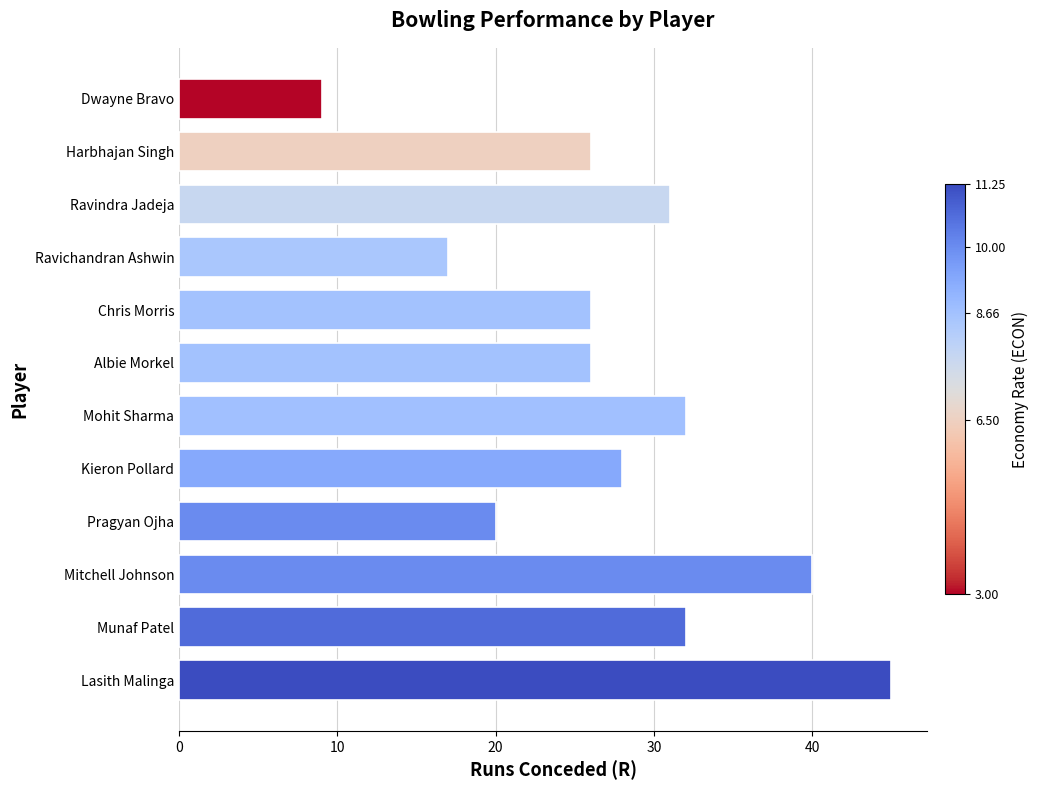

What is the average value?

28